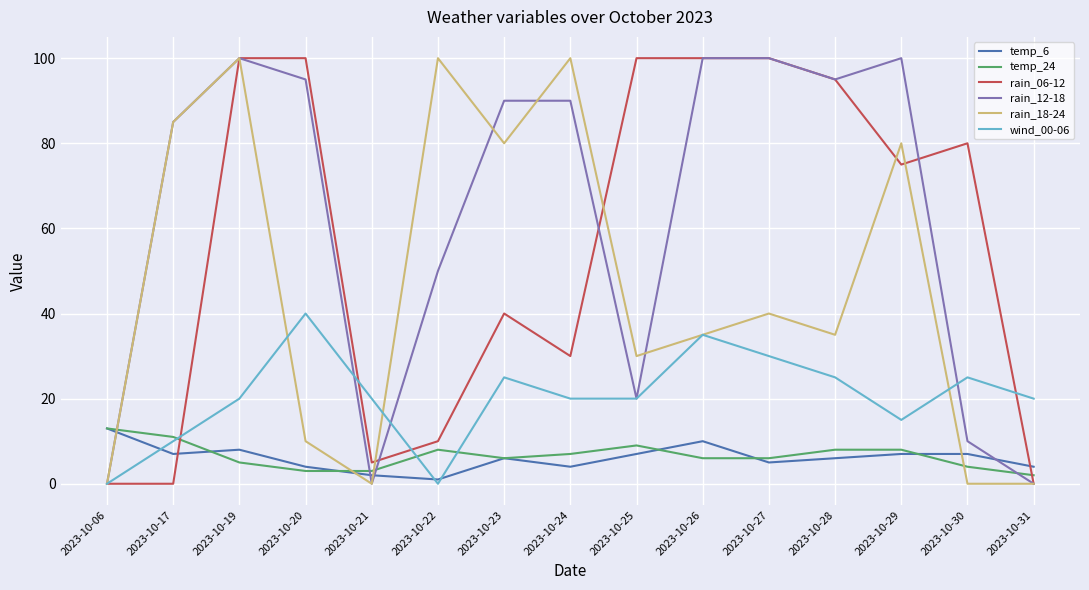

What is the average value of the rain_06-12 series?

56